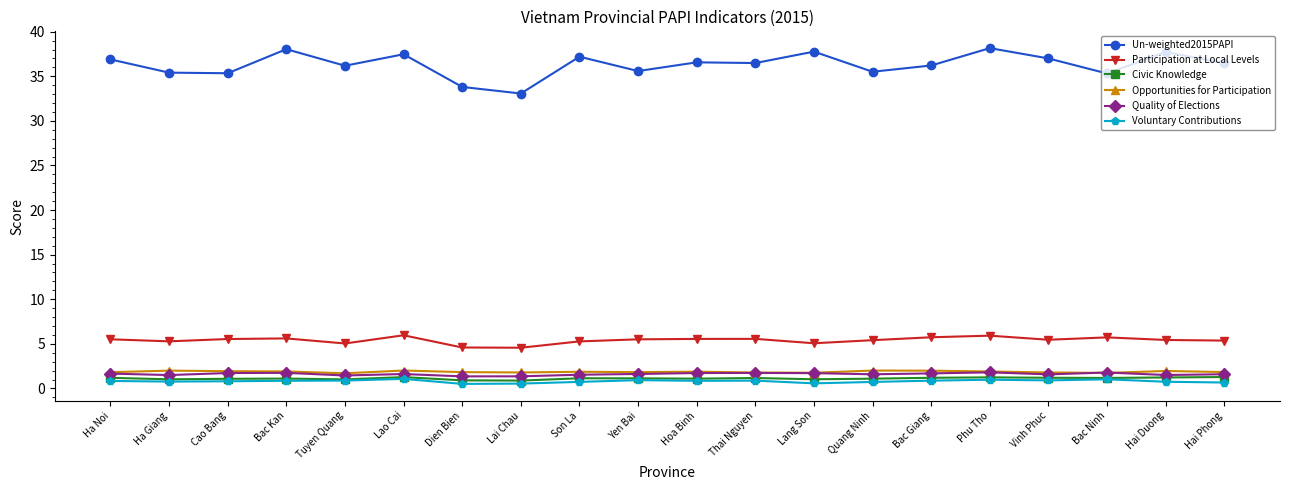

What is the spread (max minus min) of values at Tuyen Quang?

35.3